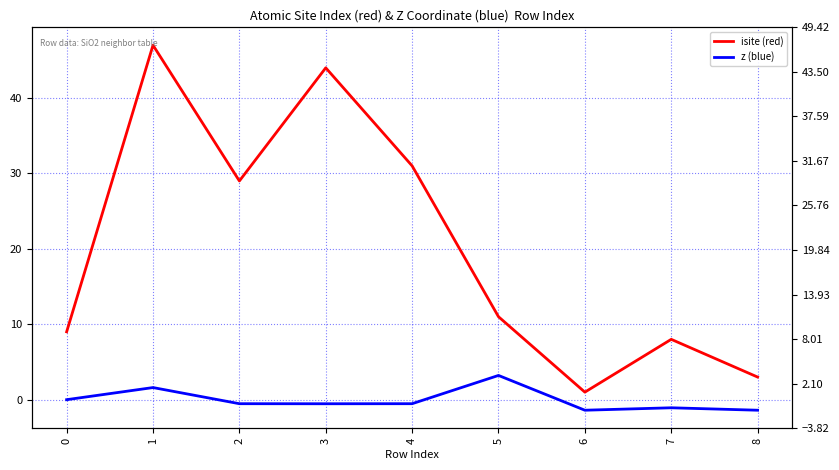

List the labels in order of isite (red) value, largest first.

1, 3, 4, 2, 5, 0, 7, 8, 6